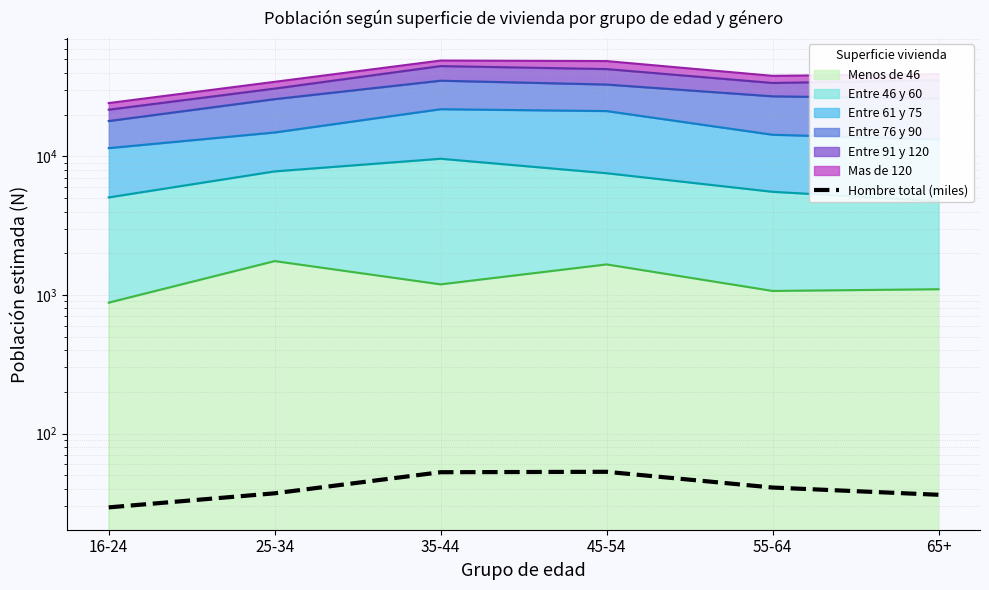

What is the label of the 2nd point from the right?

55-64